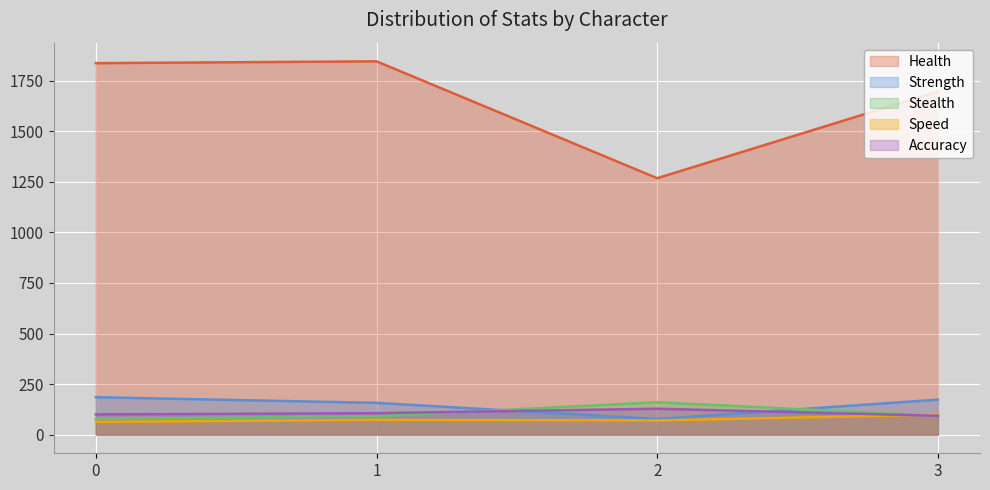

Where is the first local maximum for Health?

1